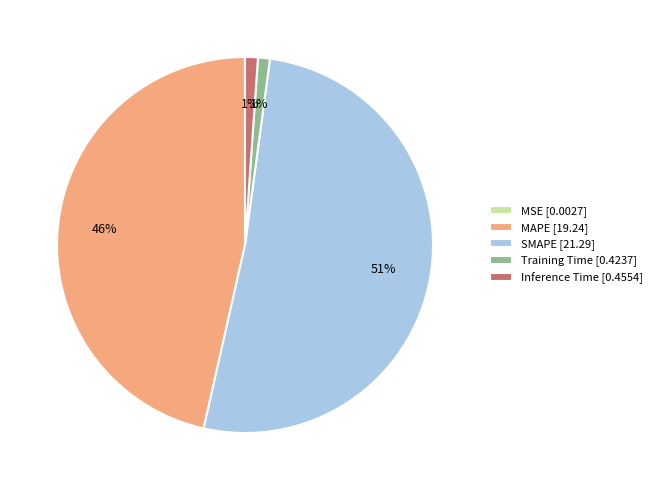

To the nearest percent, what is the average slice percentage?

20%